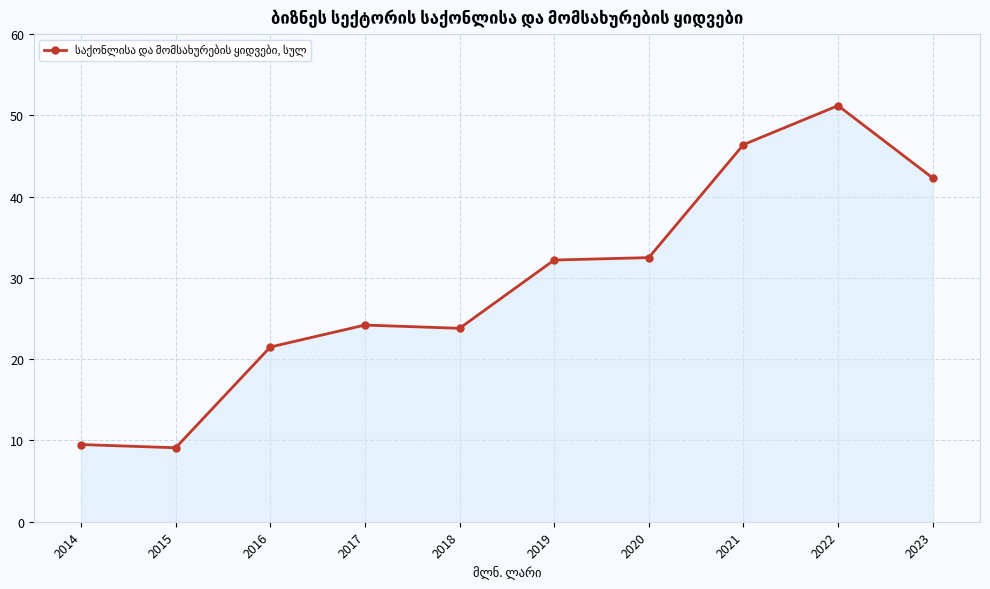

How many distinct data groups are displayed?

1